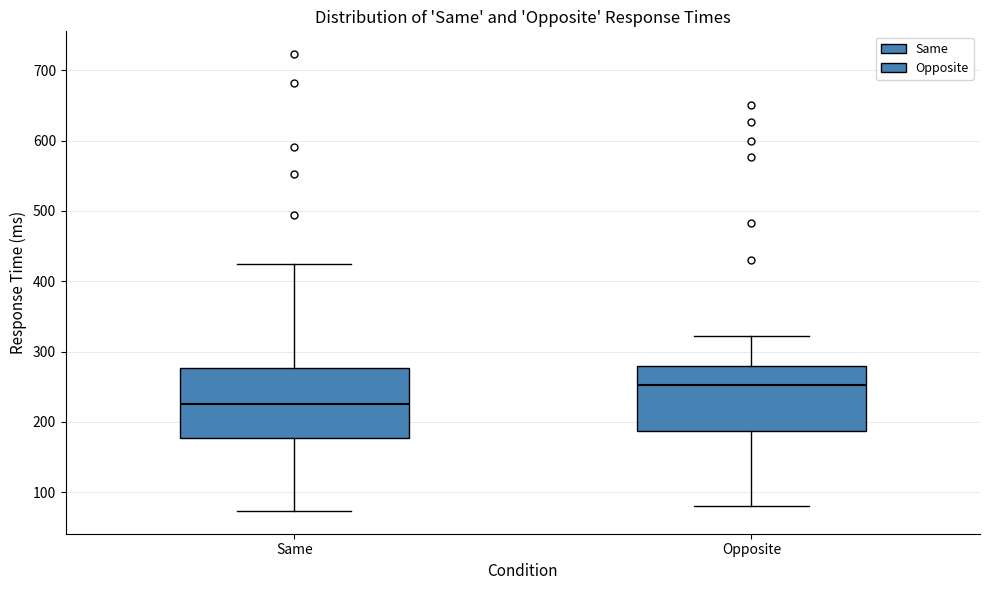

Reading left to right, transcribe this box plot: for each box, give where its median line is, the range the box spans, and where its two whiskers end, as read against the y-axis. The values are not printed on the chart, so give them approximately, as read against the axis.

Same: median 220, box 180 to 280, whiskers 70 to 420
Opposite: median 250, box 190 to 280, whiskers 80 to 320